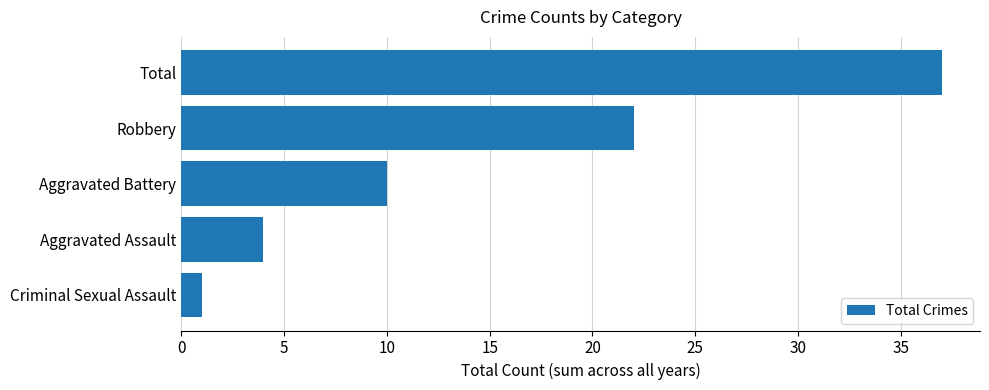

What is the smallest value displayed?

1